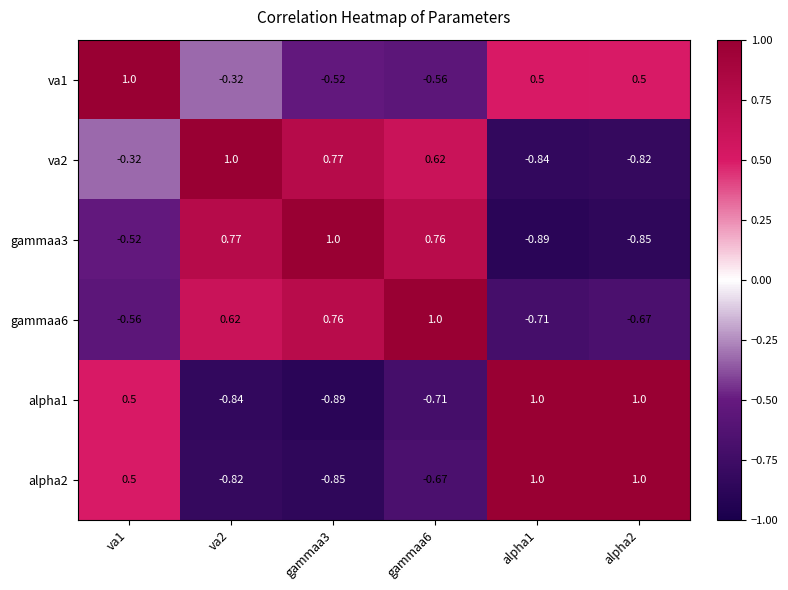

Is the value of alpha2 at va2 greater than the value of alpha1 at gammaa3?

Yes